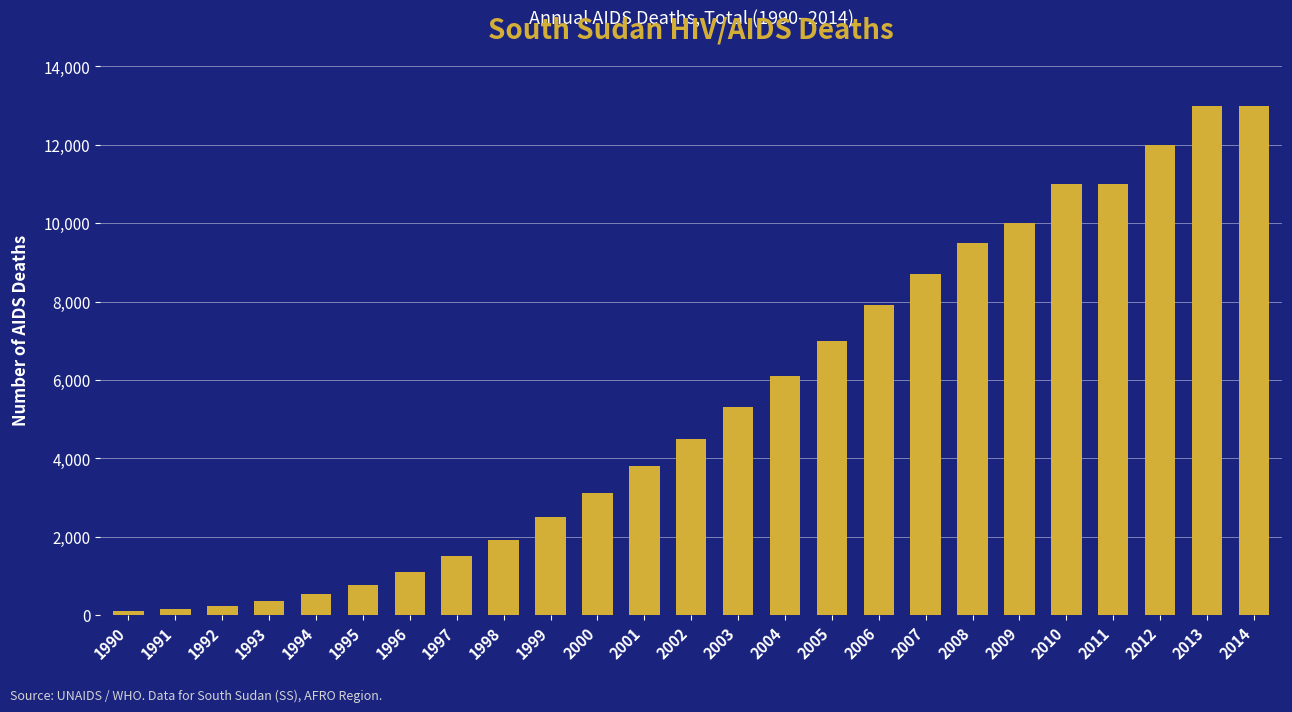

What is the difference between the maximum and minimum values?

12910